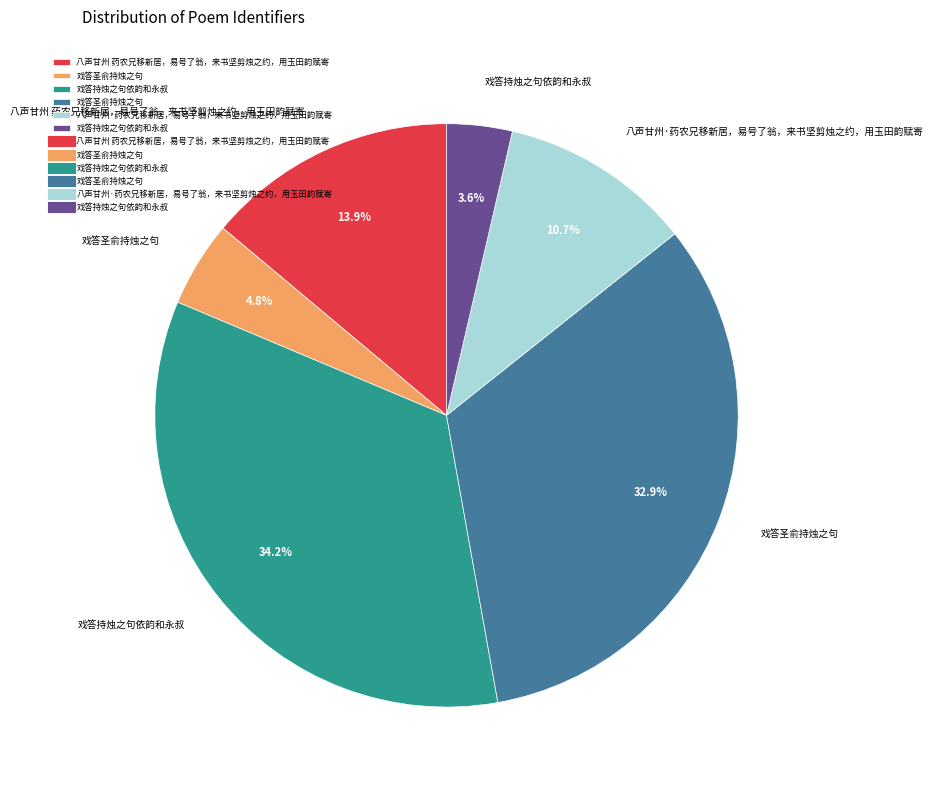

Does any single category account for the majority?

No